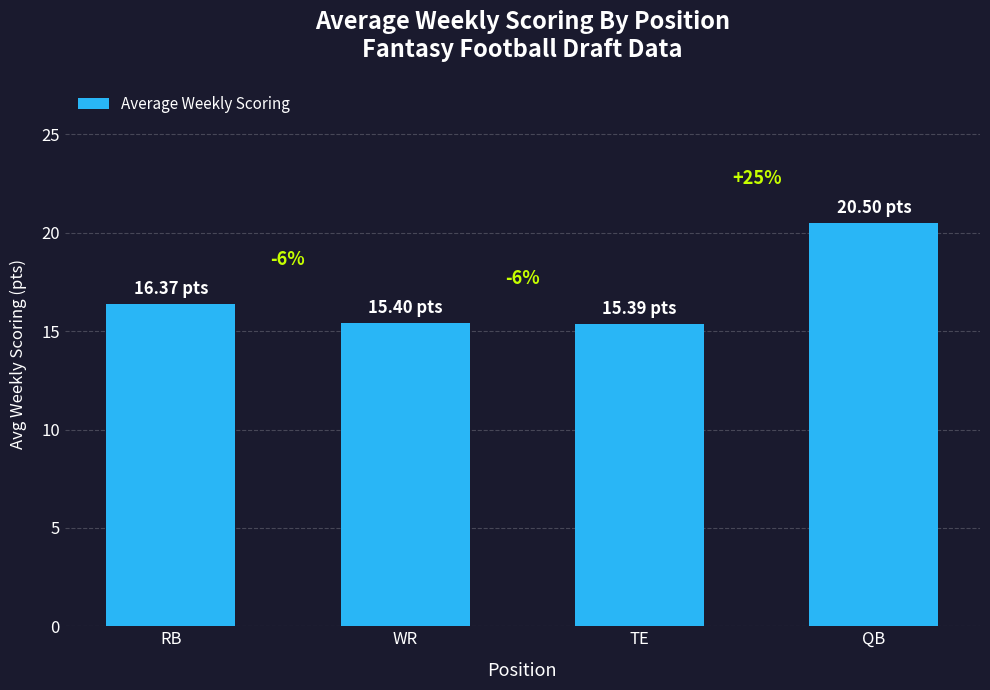

What is the label of the 2nd bar from the right?

TE